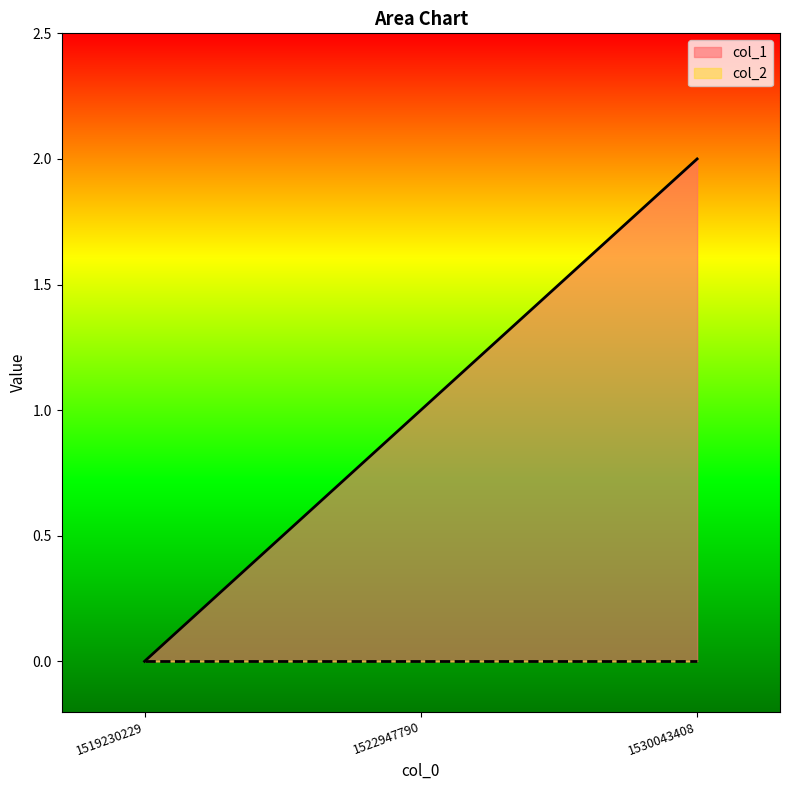

Does the chart have visible grid lines?

No